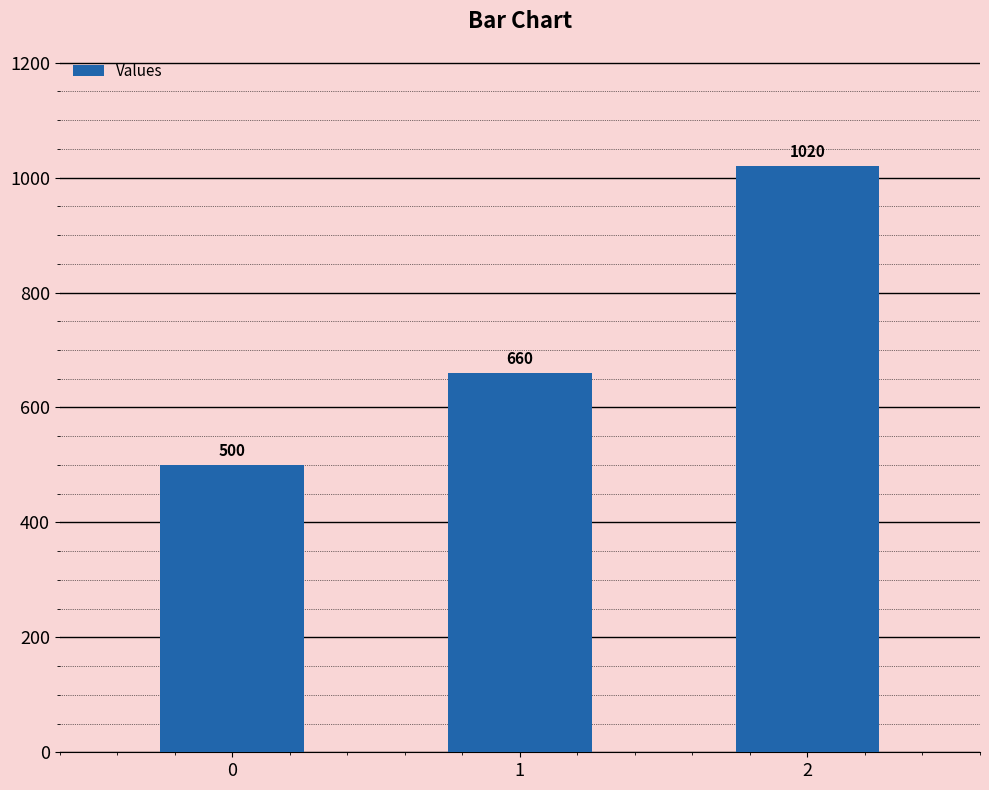

Which label corresponds to the largest value in the chart?

2